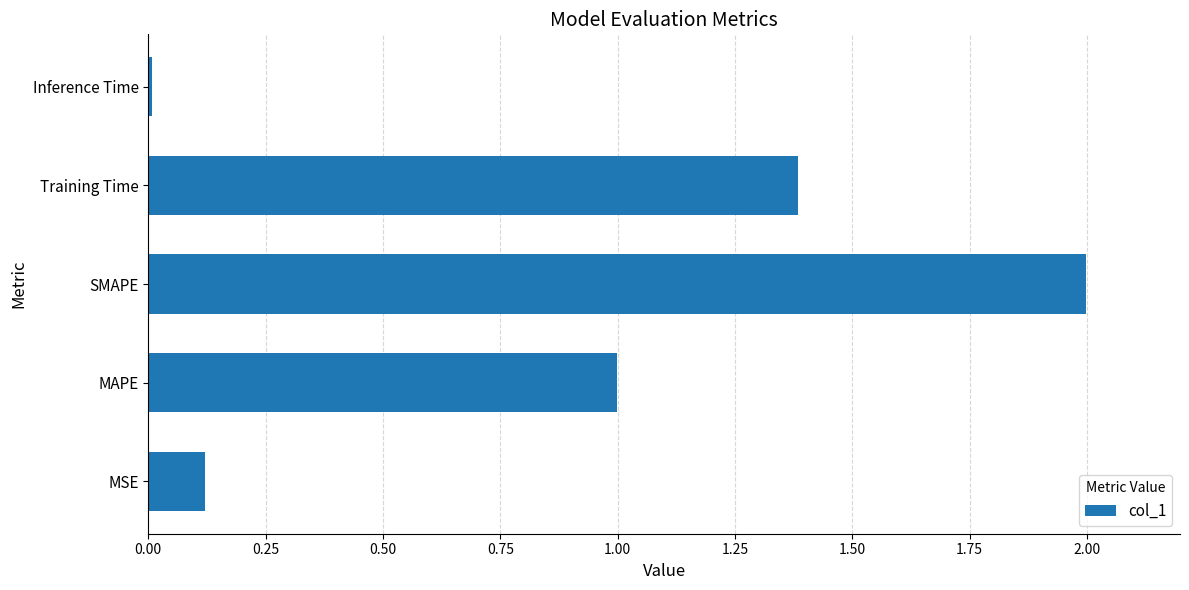

What is the change in value from MAPE to Training Time?

+0.4